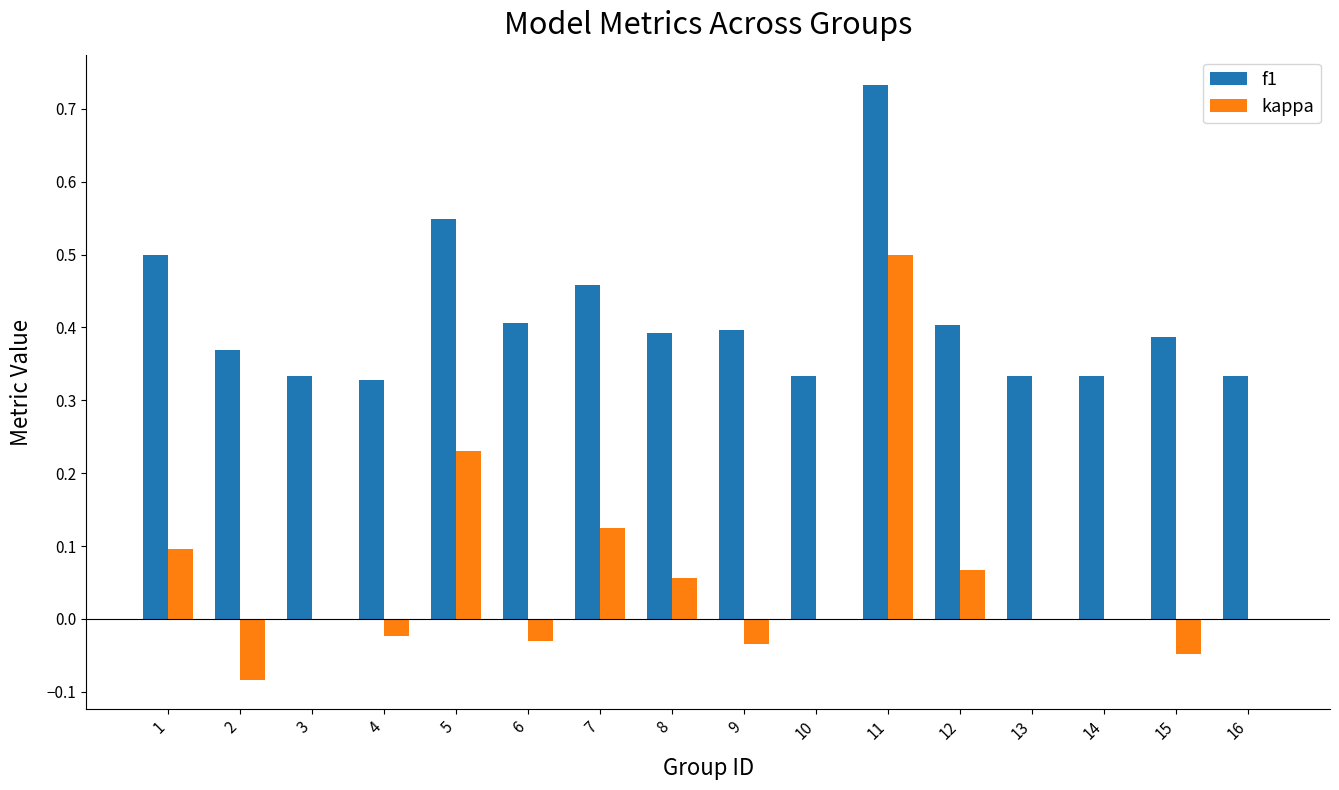

How many groups of bars are there?

16